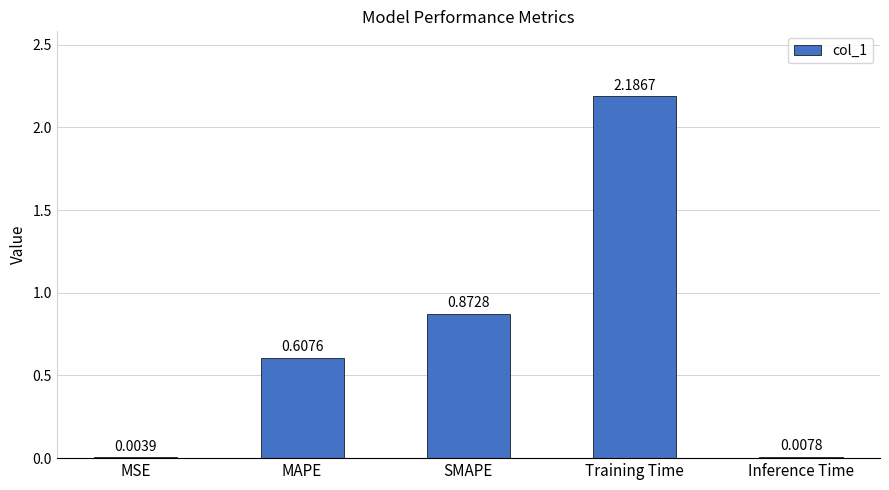

Are the bars grouped side by side (vs. stacked)?

No